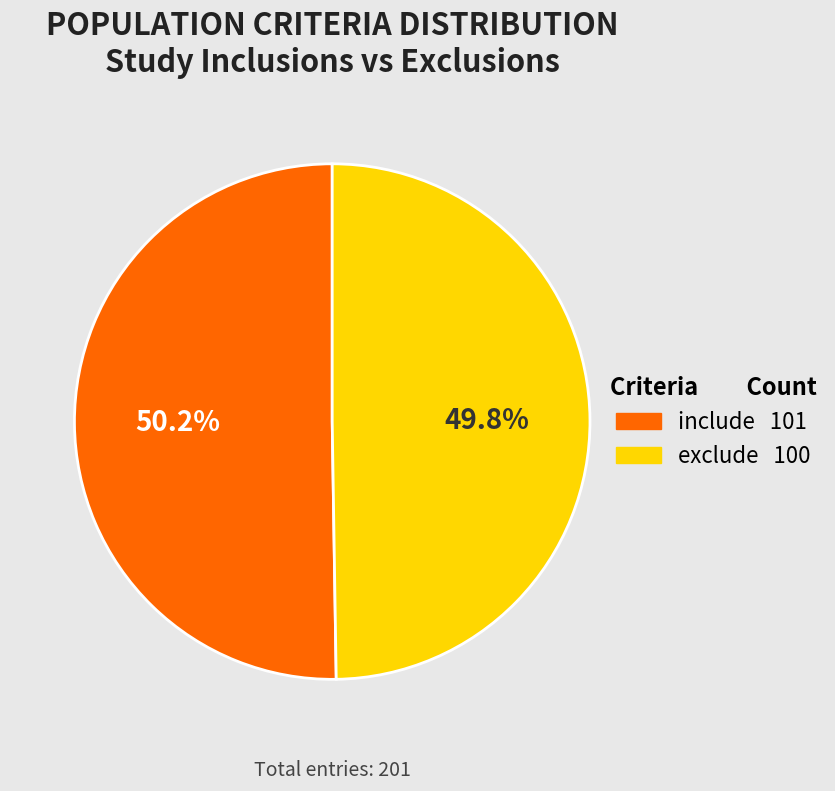

How many segments does this pie chart have?

2